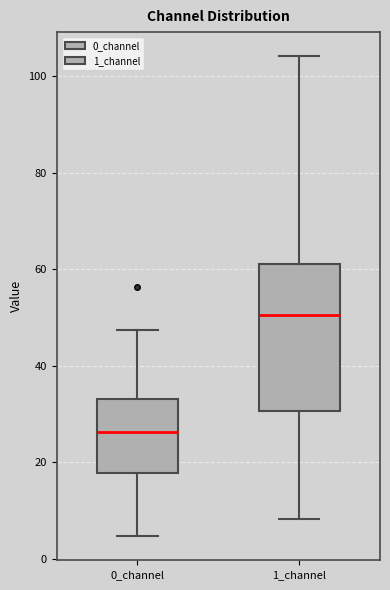

Which box's median line is the lowest?

0_channel